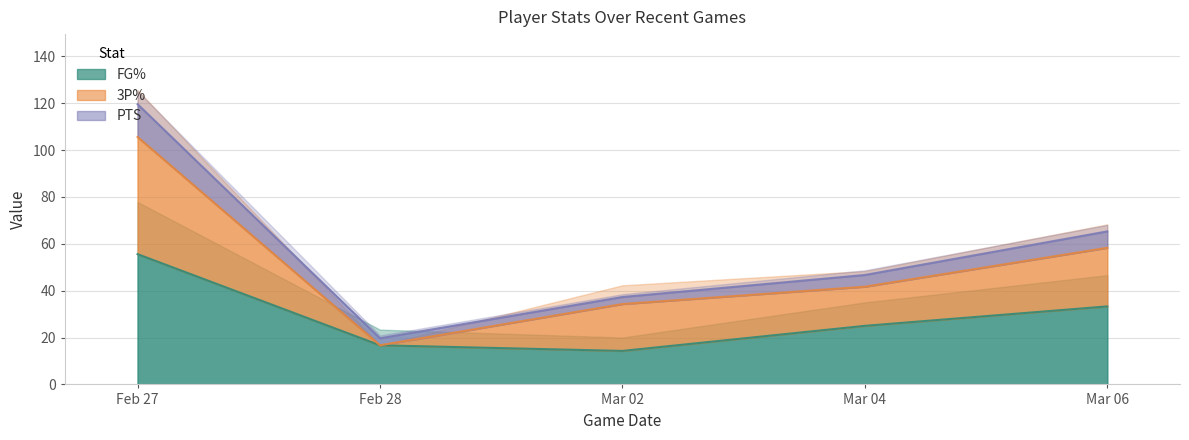

True or false: FG% and PTS intersect in this chart.

False